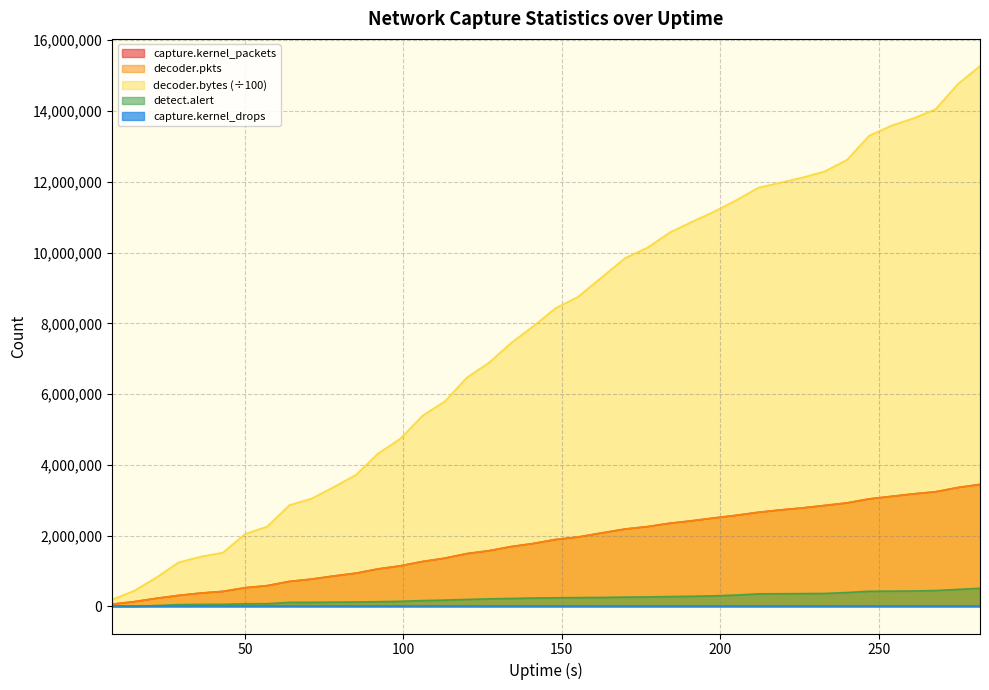

Which category has the lowest value across all series?

8